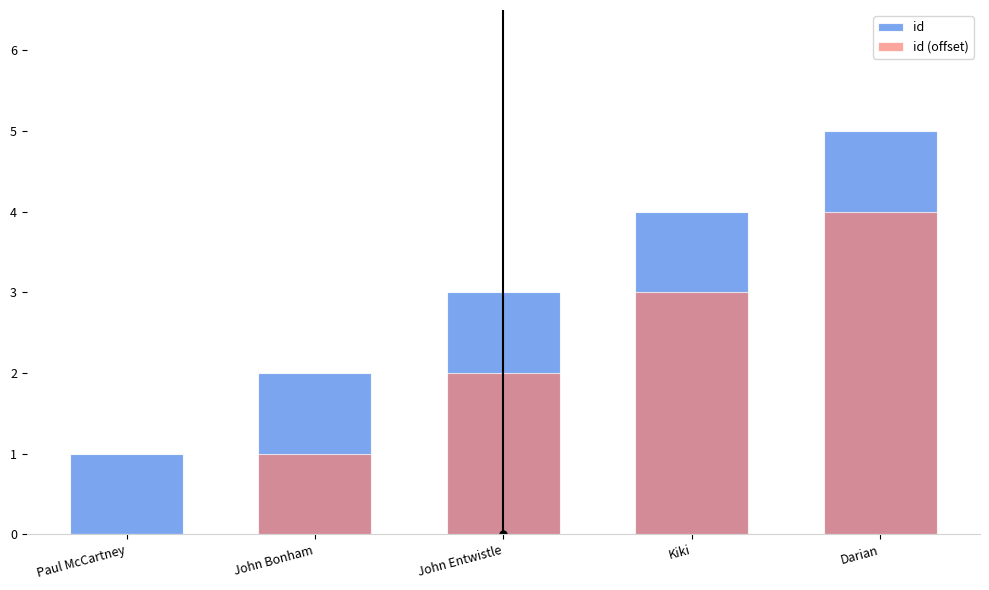

What is the difference between the id values at Darian and John Bonham?

3